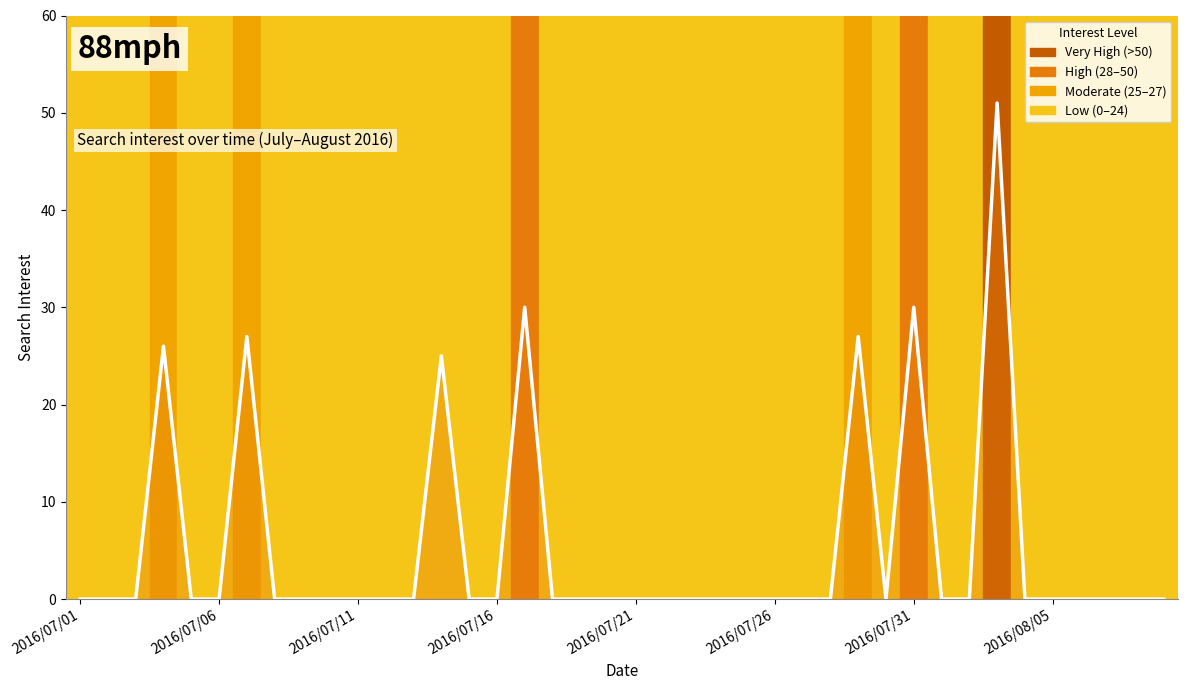

How many values exceed 0?

7